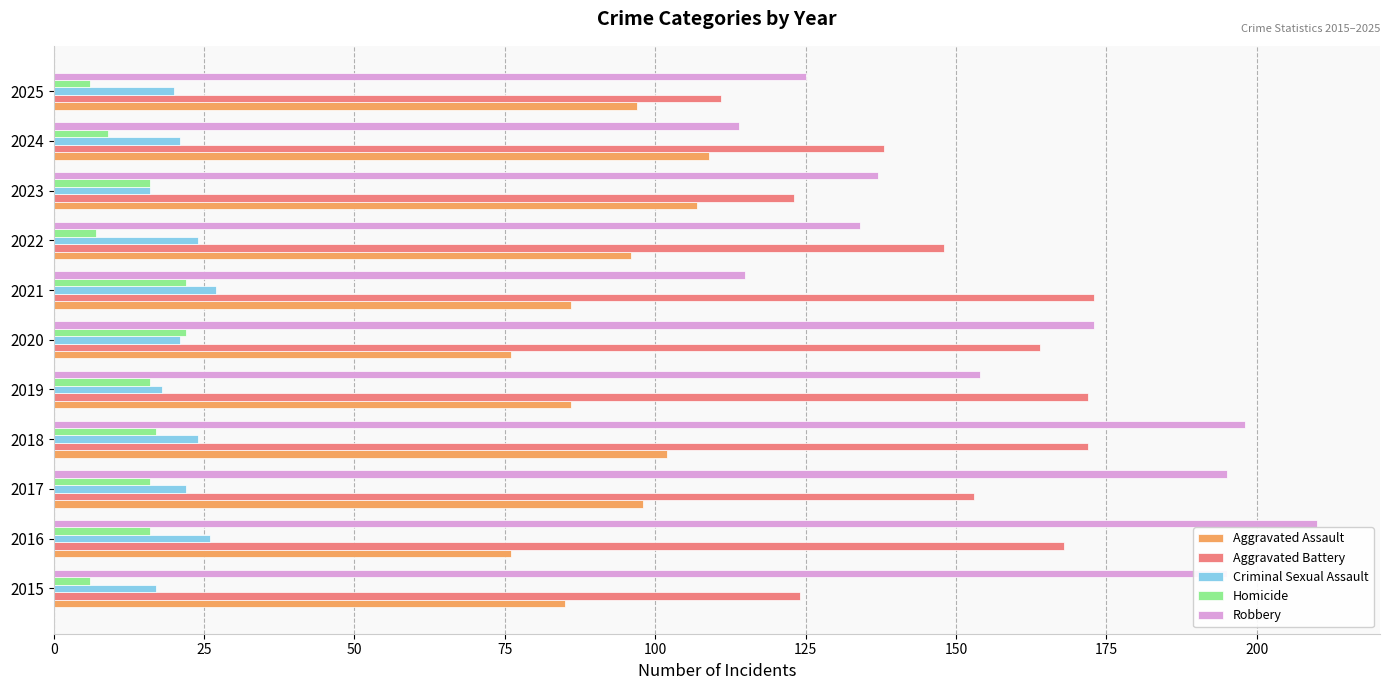

At how many categories does at least one series exceed 102?

11